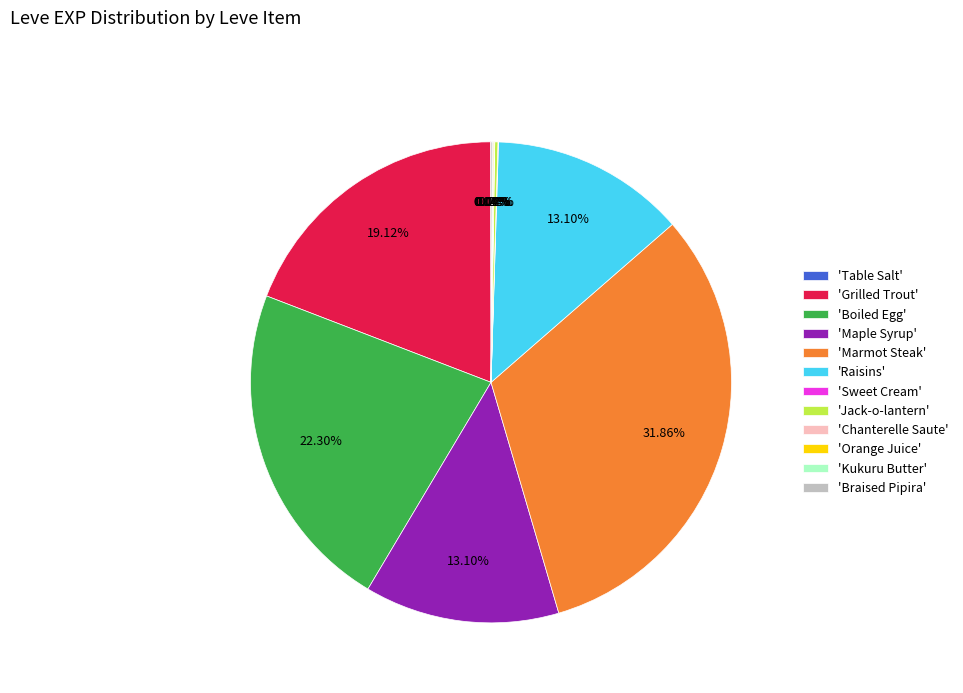

Which slice is the largest?

'Marmot Steak'